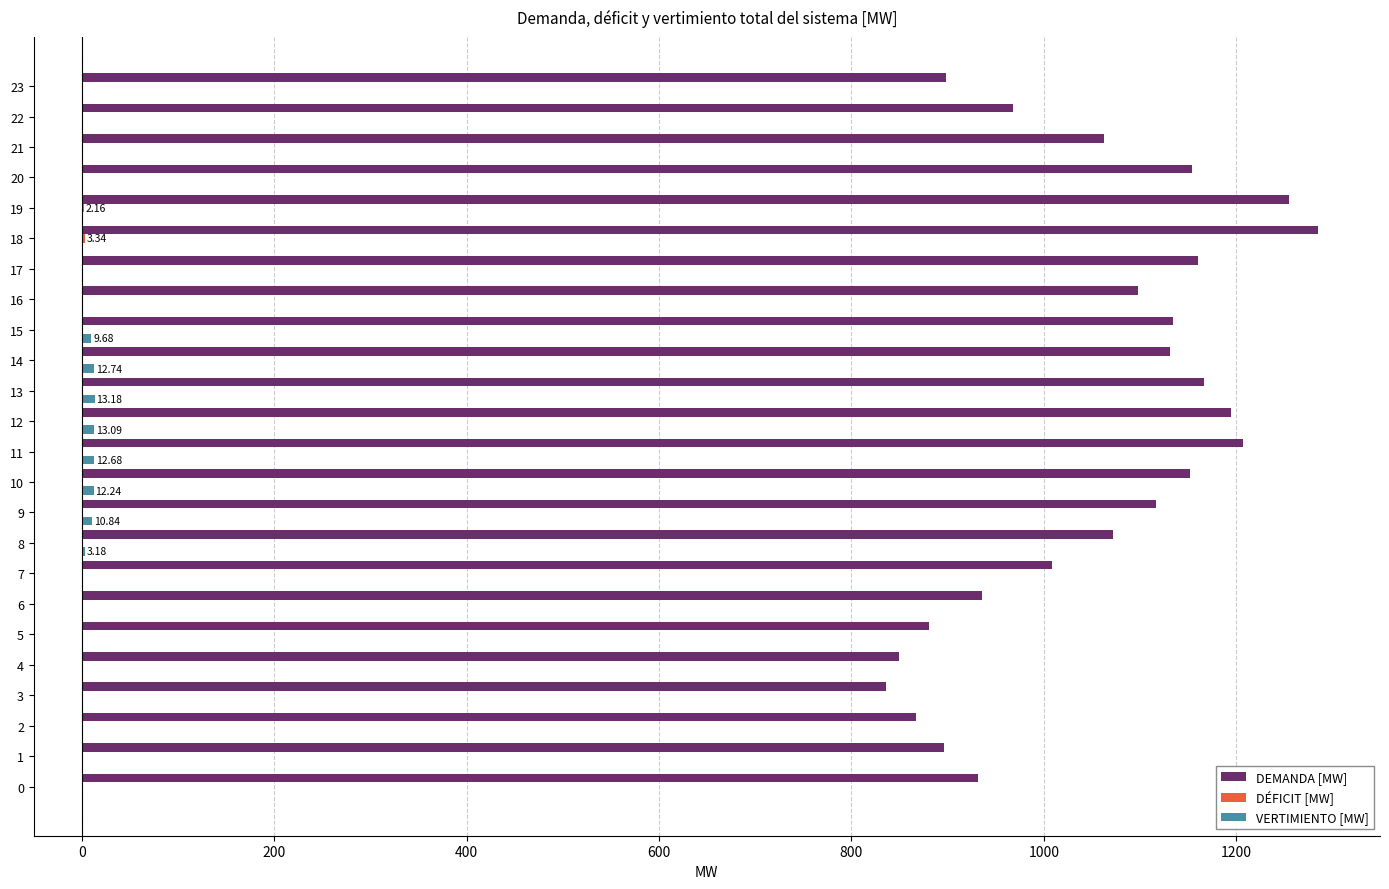

Which series has the largest total across all categories?

DEMANDA [MW]